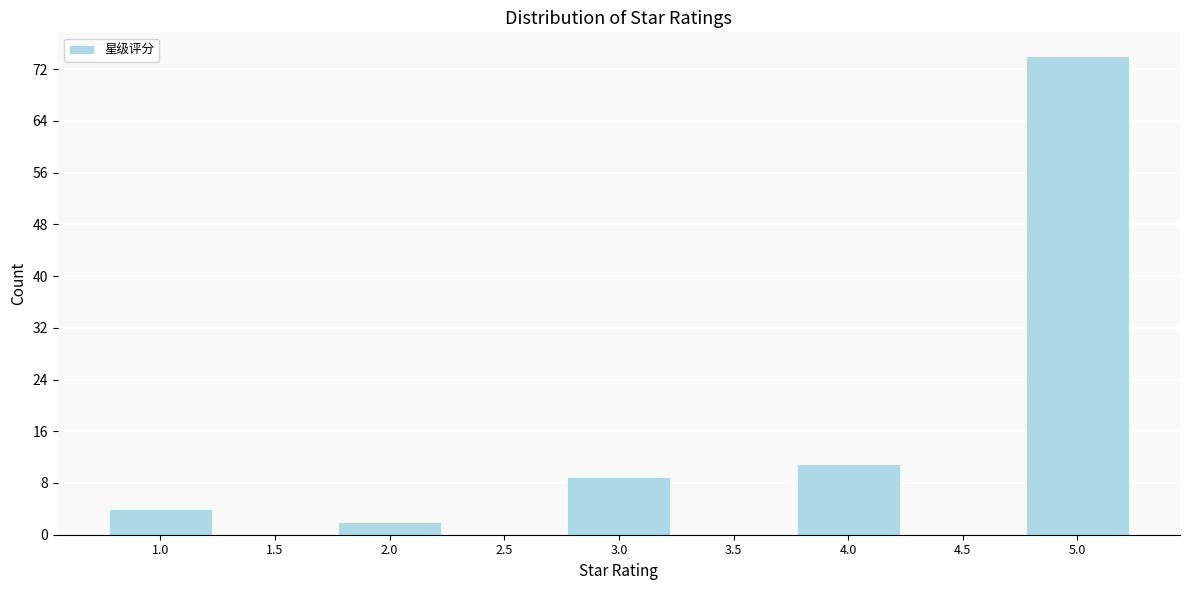

Reading left to right, list all the values displayed in this chart.

1.0=4	1.5=0	2.0=2	2.5=0	3.0=9	3.5=0	4.0=11	4.5=0	5.0=74